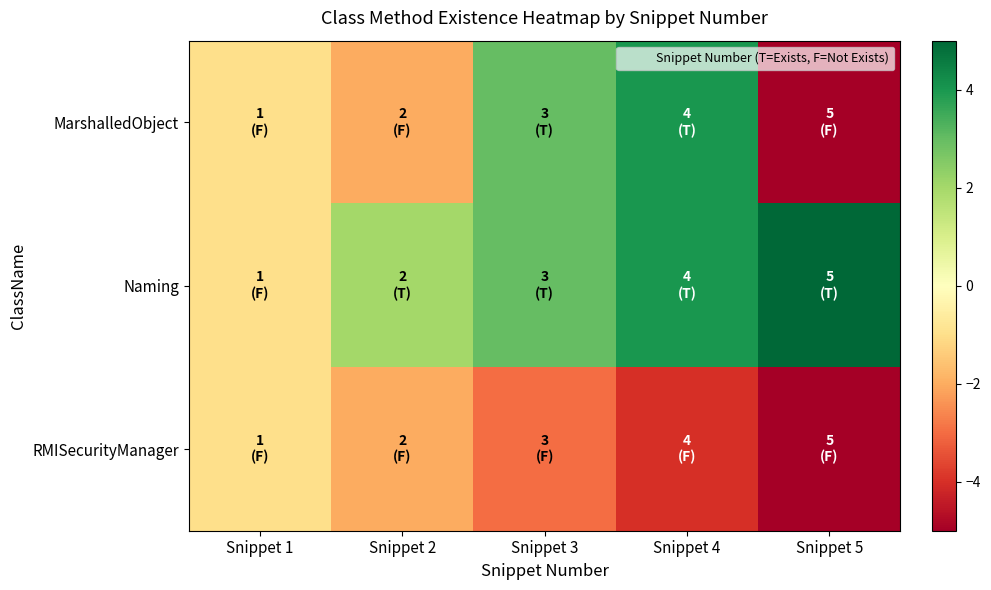

Rank the series at Snippet 2 from lowest to highest value.

MarshalledObject, RMISecurityManager, Naming